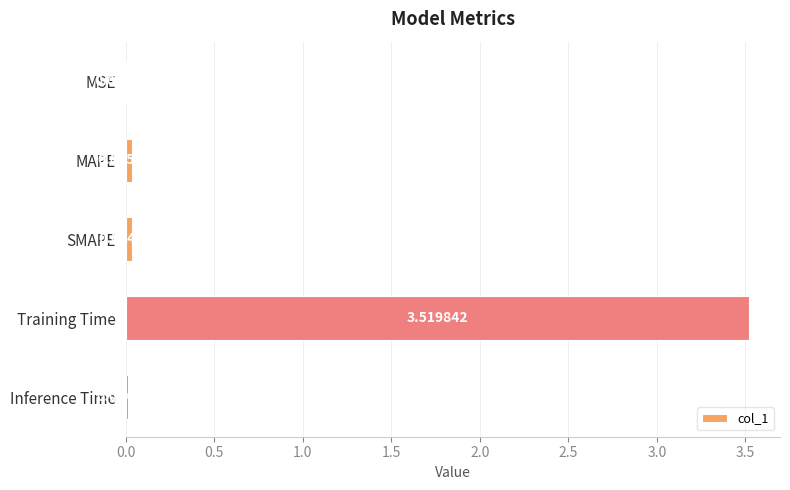

Are the bars horizontal?

Yes